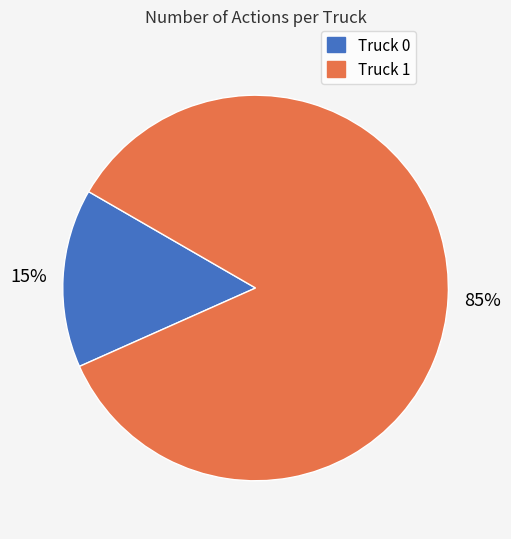

Approximately how many times larger is the value at Truck 1 compared to Truck 0?

5.7